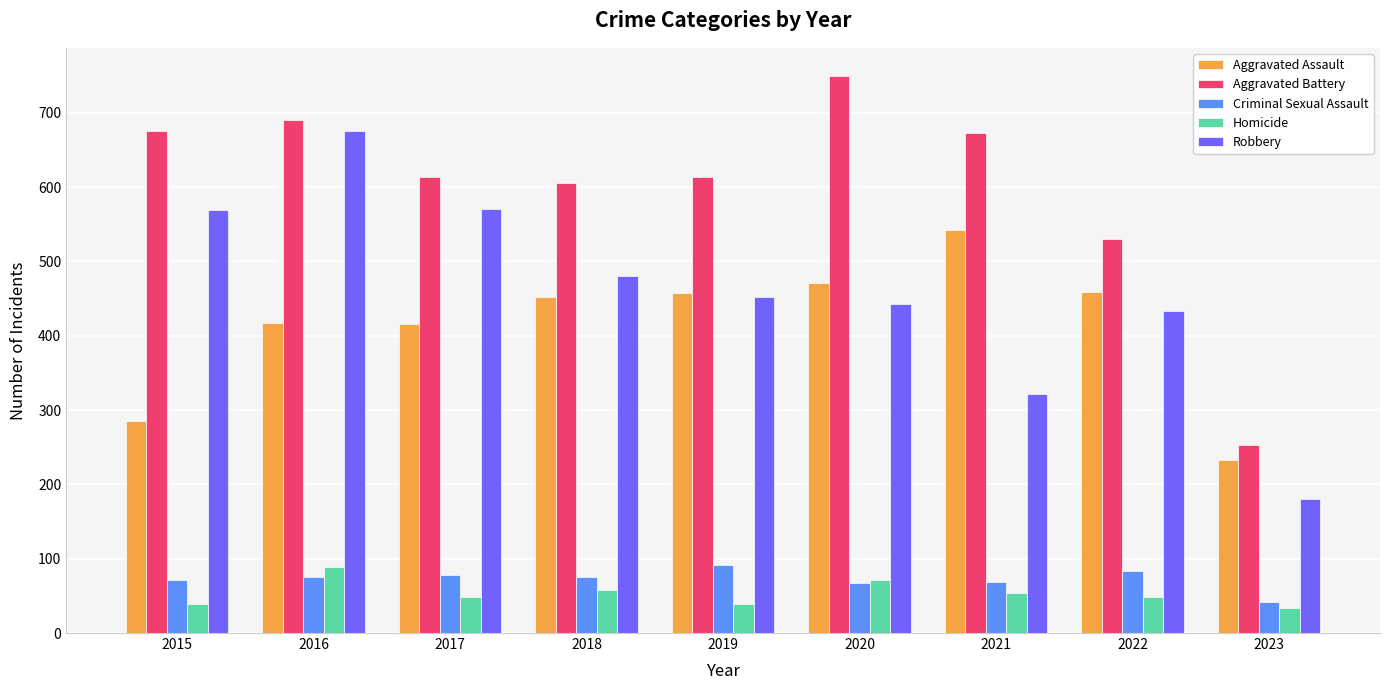

Between 2016 and 2022, which series saw the biggest shift?

Robbery